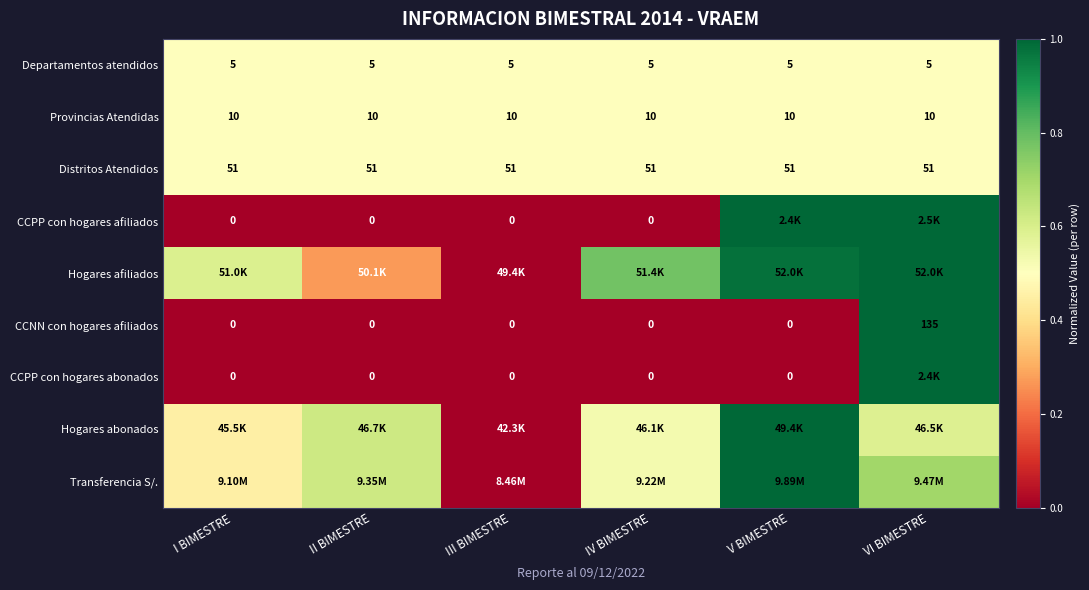

Is the value of Distritos Atendidos at IV BIMESTRE greater than the value of CCPP con hogares afiliados at I BIMESTRE?

Yes